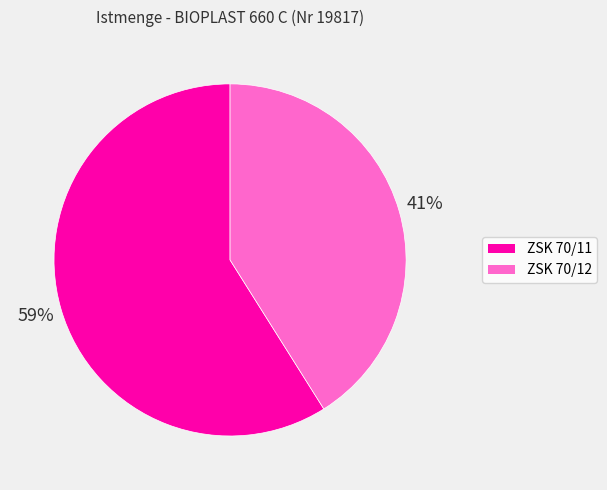

Is the sum of ZSK 70/11 and ZSK 70/12 greater than half?

Yes